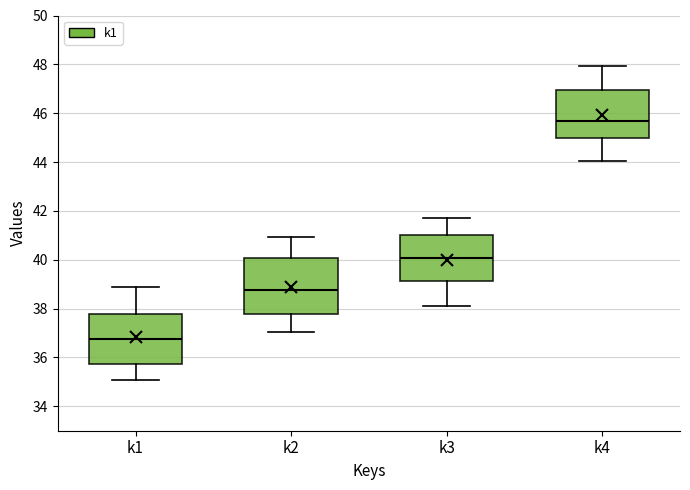

Where is the upper edge of the box for k2 on the y-axis? The values are not printed on the chart, so give them approximately, as read against the axis.

40.0